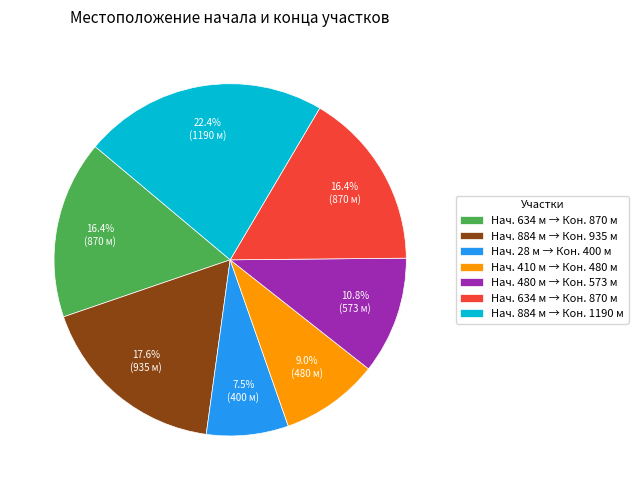

Does any single category account for the majority?

No